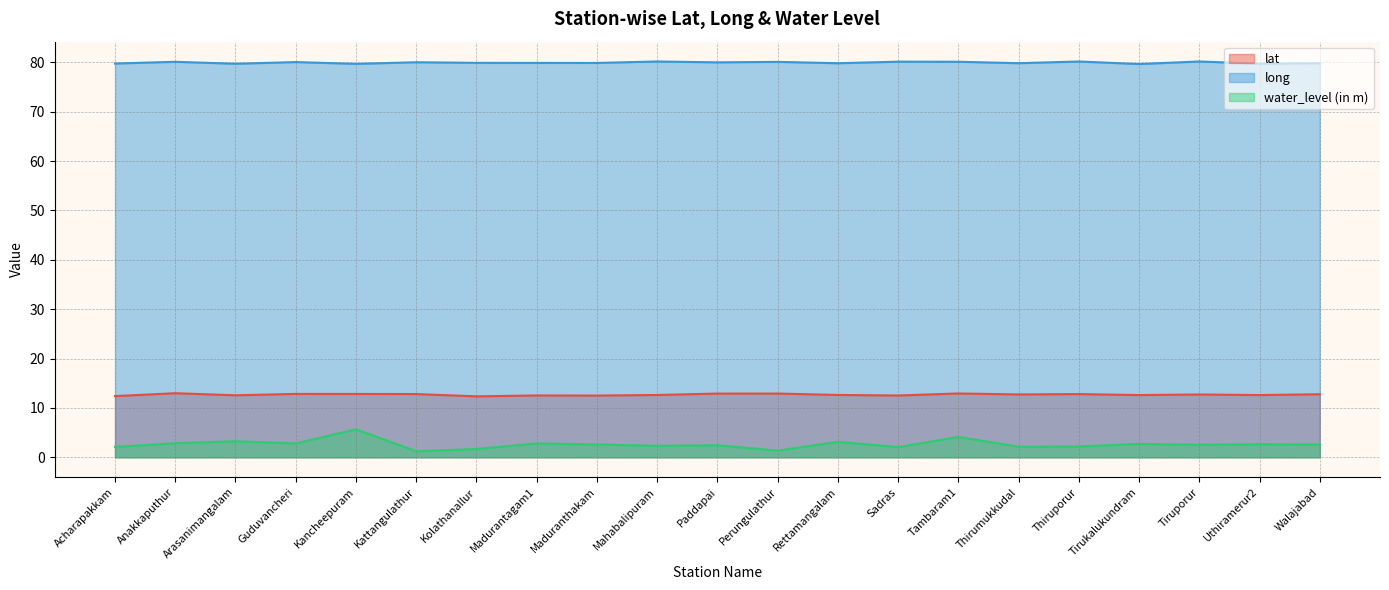

Reading left to right, transcribe all the data shown in this chart.

lat: Acharapakkam=12.4	Anakkaputhur=13.0	Arasanimangalam=12.6	Guduvancheri=12.8	Kancheepuram=12.8	Kattangulathur=12.8	Kolathanallur=12.3	Madurantagam1=12.5	Maduranthakam=12.5	Mahabalipuram=12.6	Paddapai=12.9	Perungulathur=12.9	Rettamangalam=12.6	Sadras=12.5	Tambaram1=12.9	Thirumukkudal=12.7	Thiruporur=12.8	Tirukalukundram=12.6	Tiruporur=12.7	Uthiramerur2=12.6	Walajabad=12.8
long: Acharapakkam=79.8	Anakkaputhur=80.1	Arasanimangalam=79.7	Guduvancheri=80.1	Kancheepuram=79.7	Kattangulathur=80.0	Kolathanallur=79.9	Madurantagam1=79.9	Maduranthakam=79.9	Mahabalipuram=80.2	Paddapai=80.0	Perungulathur=80.1	Rettamangalam=79.8	Sadras=80.2	Tambaram1=80.1	Thirumukkudal=79.8	Thiruporur=80.2	Tirukalukundram=79.7	Tiruporur=80.2	Uthiramerur2=79.7	Walajabad=79.8
water_level (in m): Acharapakkam=2.1	Anakkaputhur=2.9	Arasanimangalam=3.2	Guduvancheri=2.8	Kancheepuram=5.7	Kattangulathur=1.2	Kolathanallur=1.7	Madurantagam1=2.8	Maduranthakam=2.6	Mahabalipuram=2.3	Paddapai=2.5	Perungulathur=1.4	Rettamangalam=3.1	Sadras=2.1	Tambaram1=4.1	Thirumukkudal=2.1	Thiruporur=2.2	Tirukalukundram=2.7	Tiruporur=2.5	Uthiramerur2=2.6	Walajabad=2.6